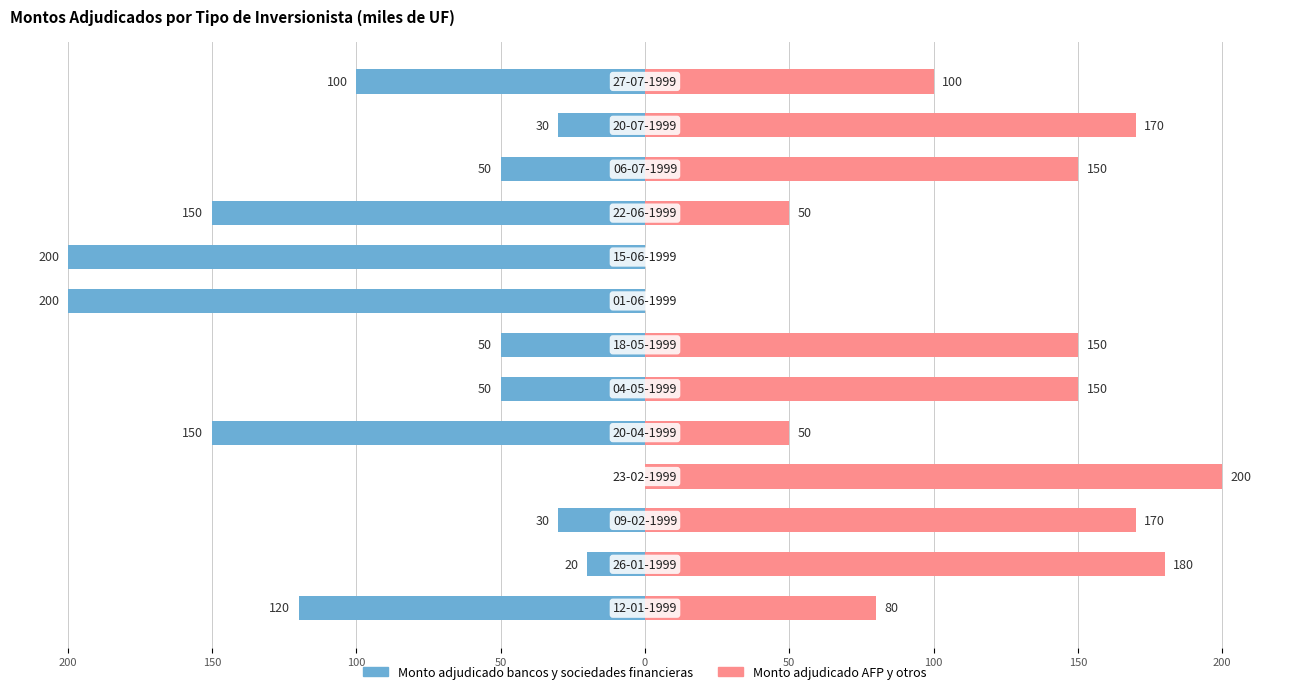

List the series in order of their peak value, lowest first.

Monto adjudicado bancos y sociedades financieras, Monto adjudicado AFP y otros